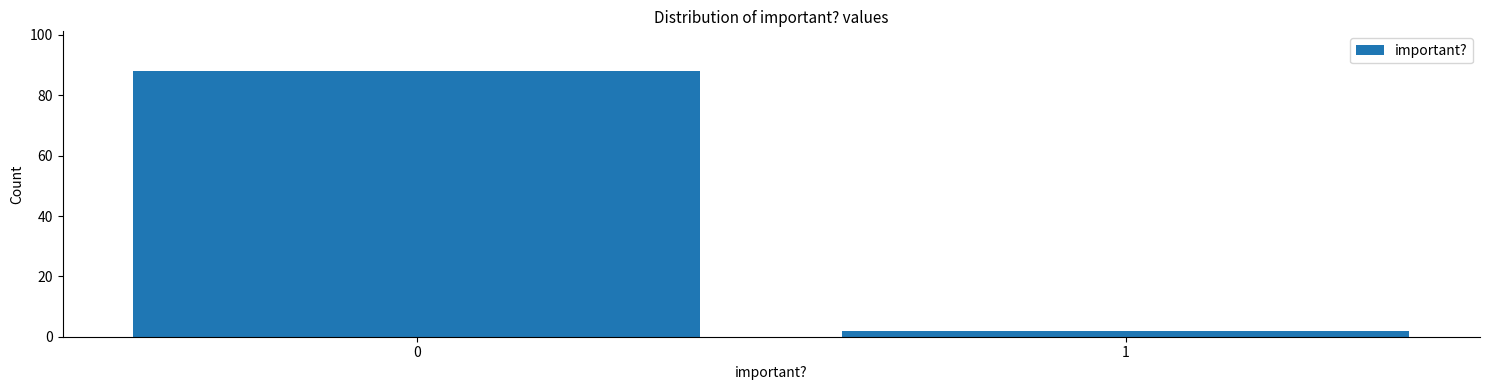

Reading left to right, list all the values displayed in this chart.

88	2